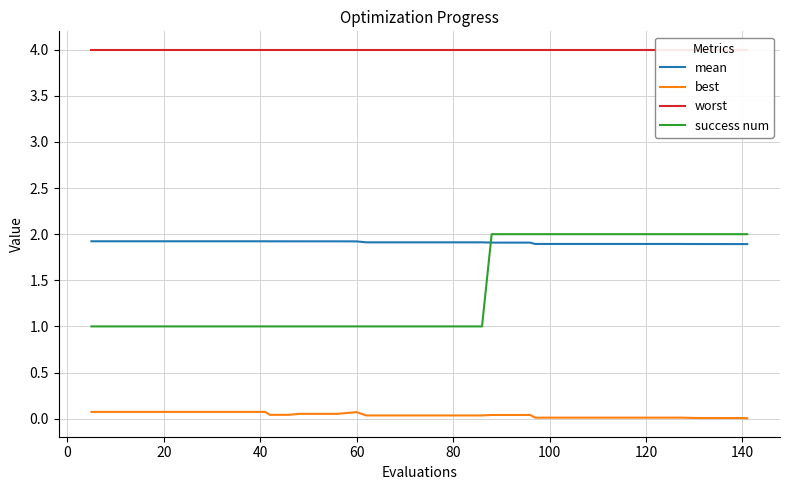

True or false: best has more than 2 points higher than both neighbors.

False